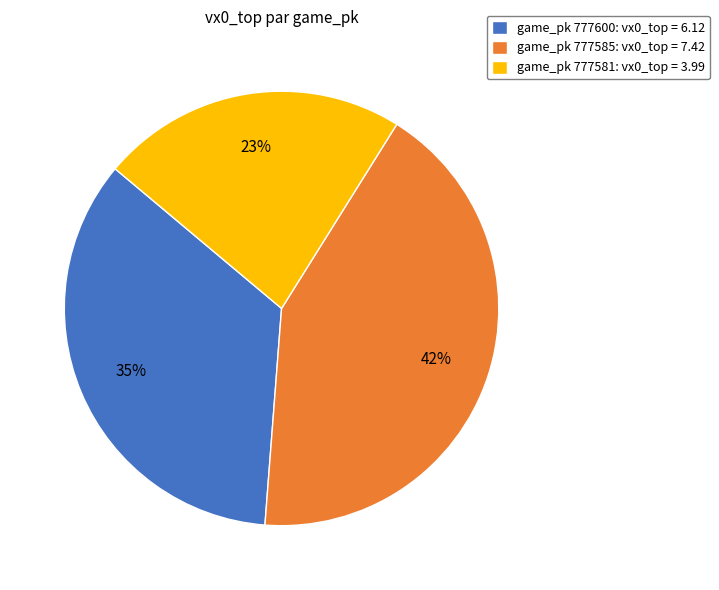

To the nearest percent, what portion does game_pk 777585: vx0_top = 7.42 represent?

42%